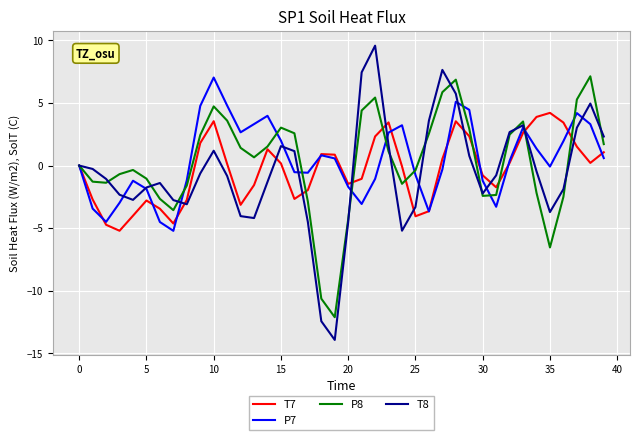

Which series has the widest spread of values?

T8